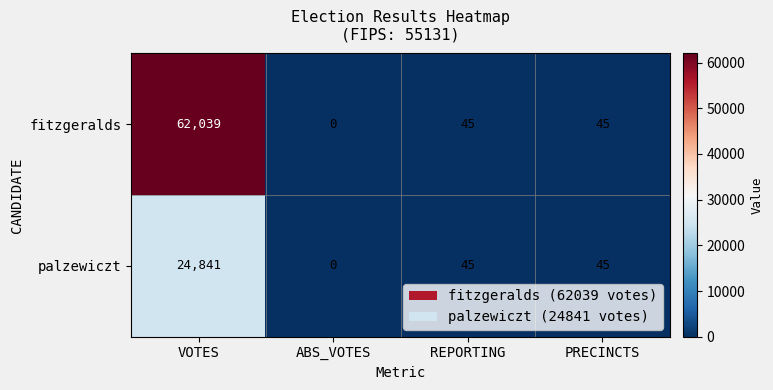

What is the average value of the palzewiczt series?

6233